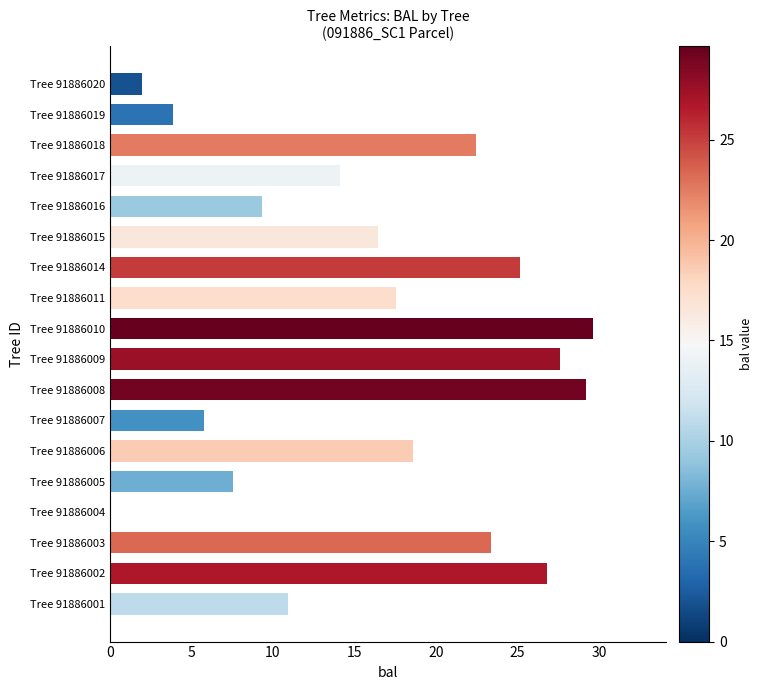

What value does the data have at Tree 91886020?

2.0